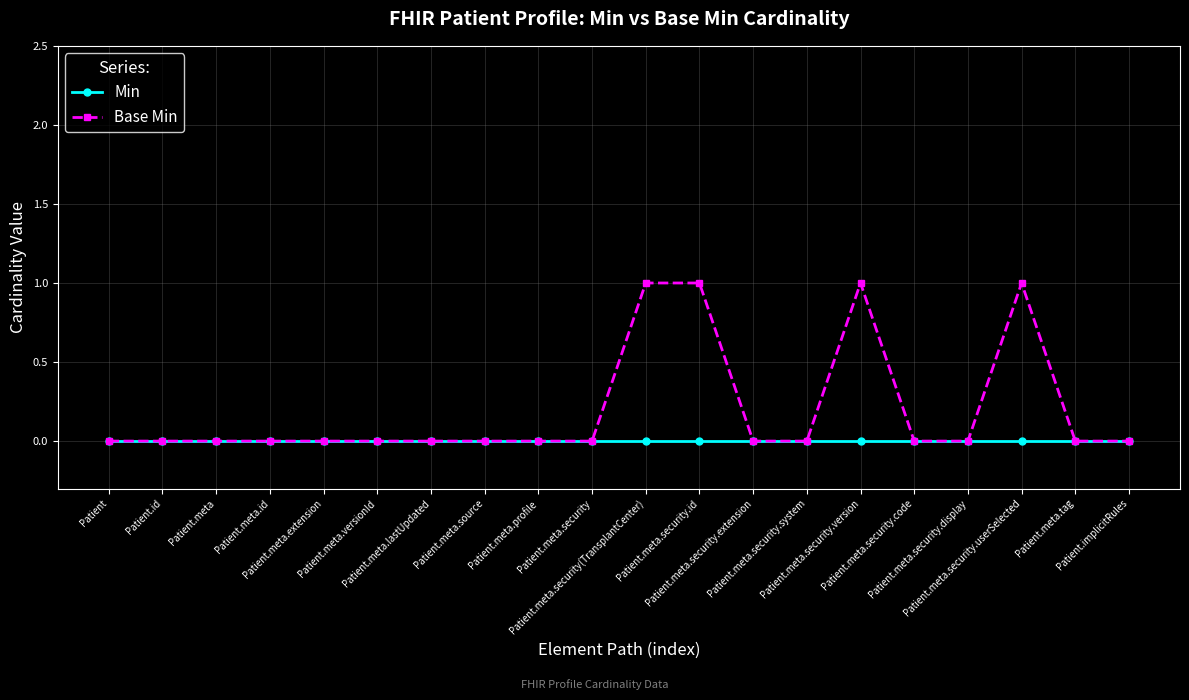

Which series has the largest total across all categories?

Base Min